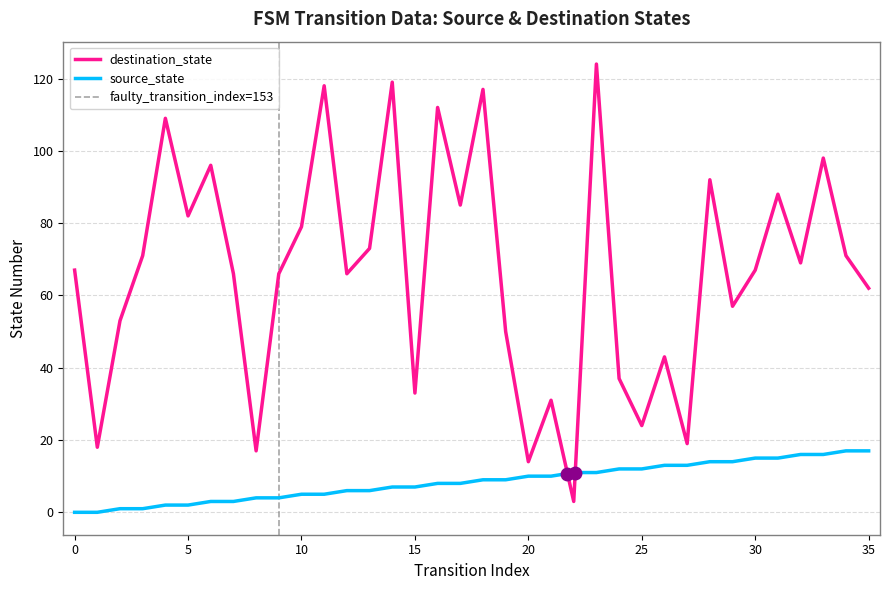

Rank the series at 10 from highest to lowest value.

destination_state, source_state